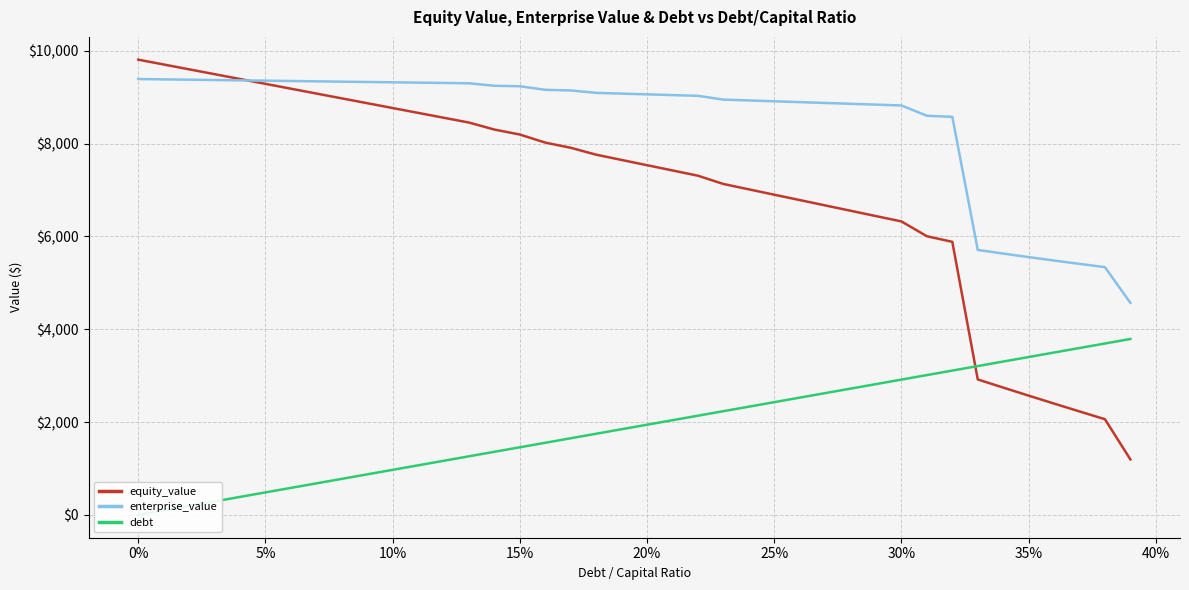

What is the minimum value for enterprise_value?

4568.1